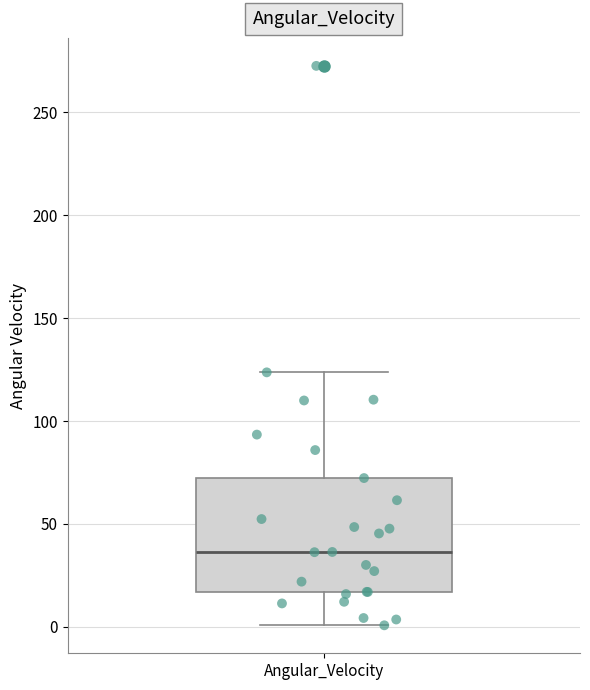

Transcribe this box plot: give where the median line is, the range the box spans, and where the two whiskers end, as read against the y-axis. The values are not printed on the chart, so give them approximately, as read against the axis.

median 35, box 15 to 70, whiskers 0 to 125